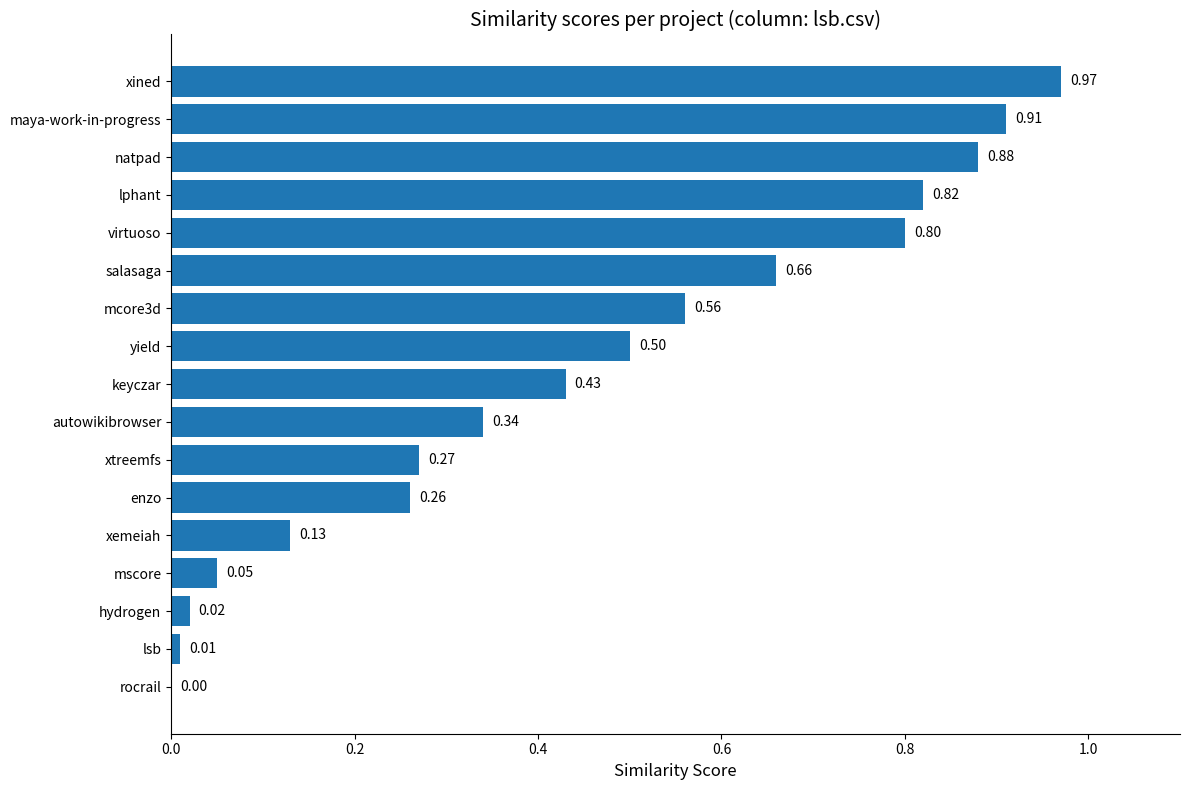

What is the sum of all values?

7.6